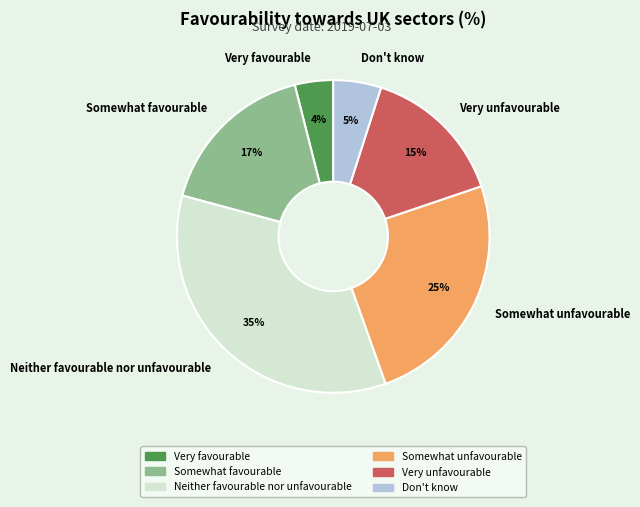

To the nearest percent, what is the difference between the largest and smallest slice percentages?

31%